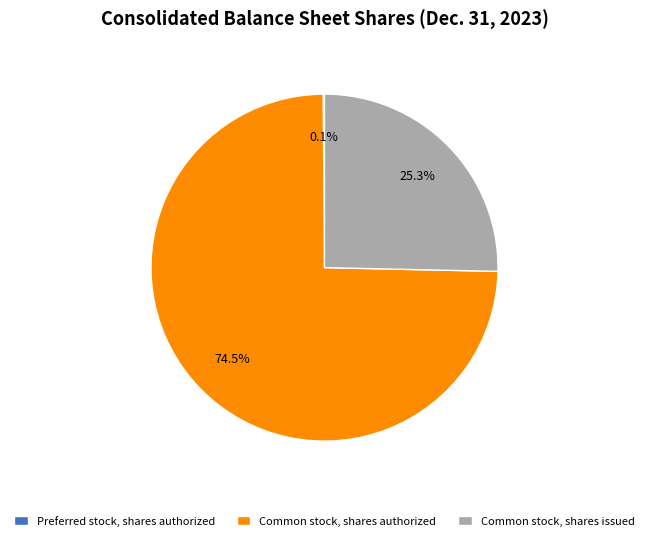

Is it true that Common stock, shares issued is 18% of the pie?

False